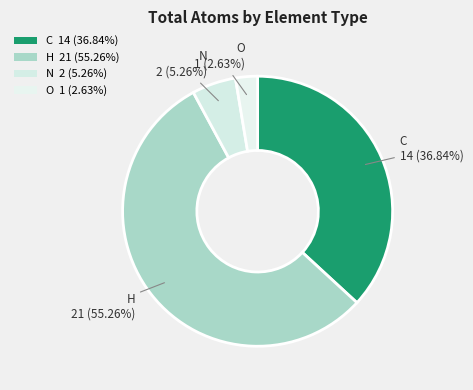

What portion of the pie excludes H?

44.7%